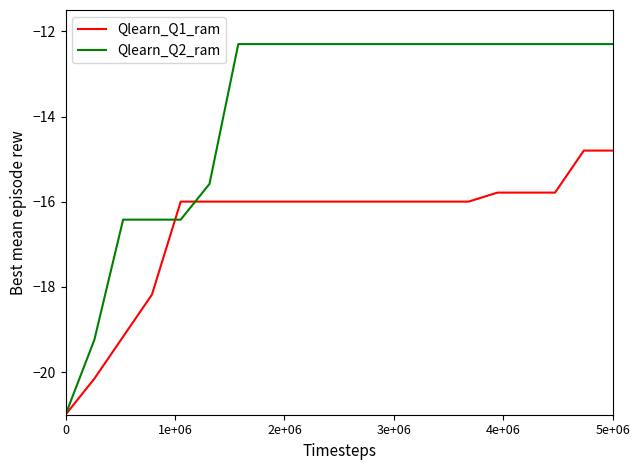

Which series has the largest total across all categories?

Qlearn_Q2_ram